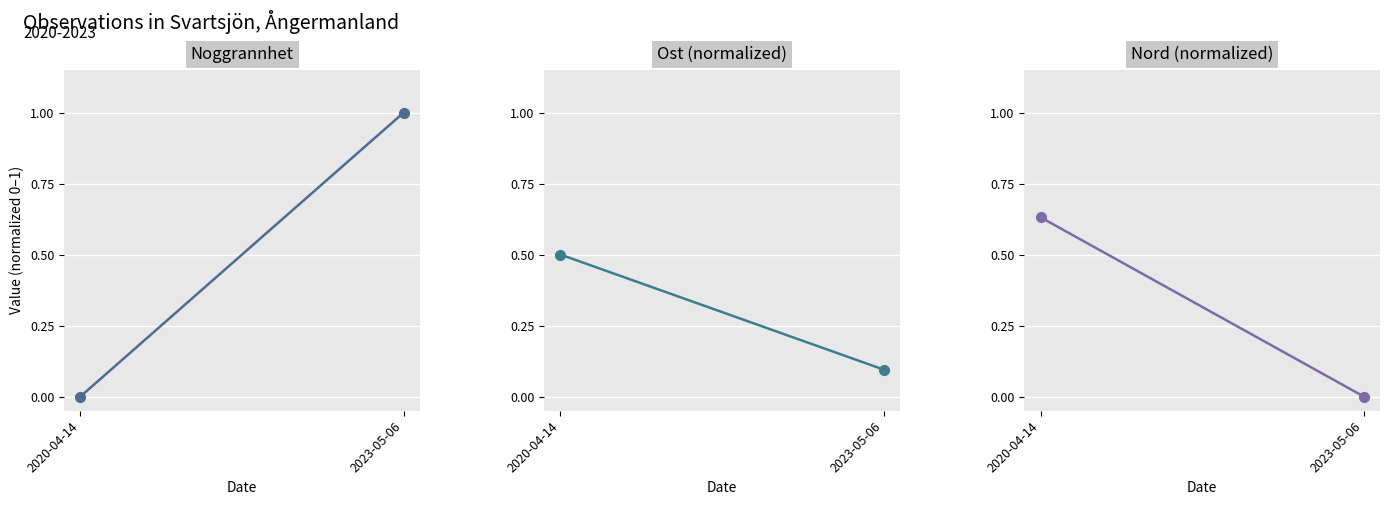

Read the Nord (normalized) value at 2020-04-14.

0.6